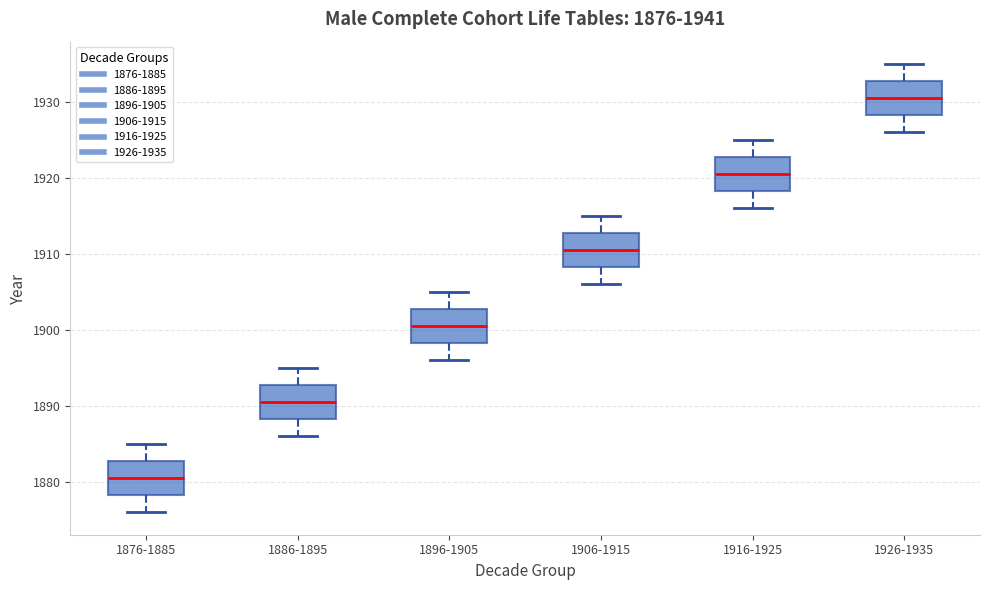

Which box has the highest median line?

1926-1935